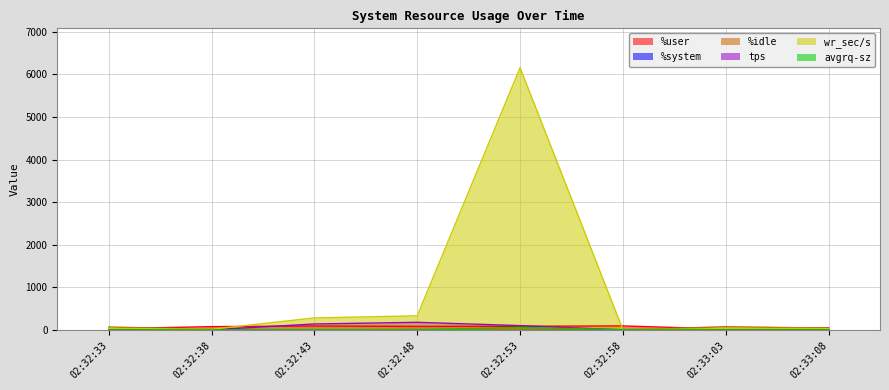

What is the difference between the maximum and minimum values in the tps series?

179.0